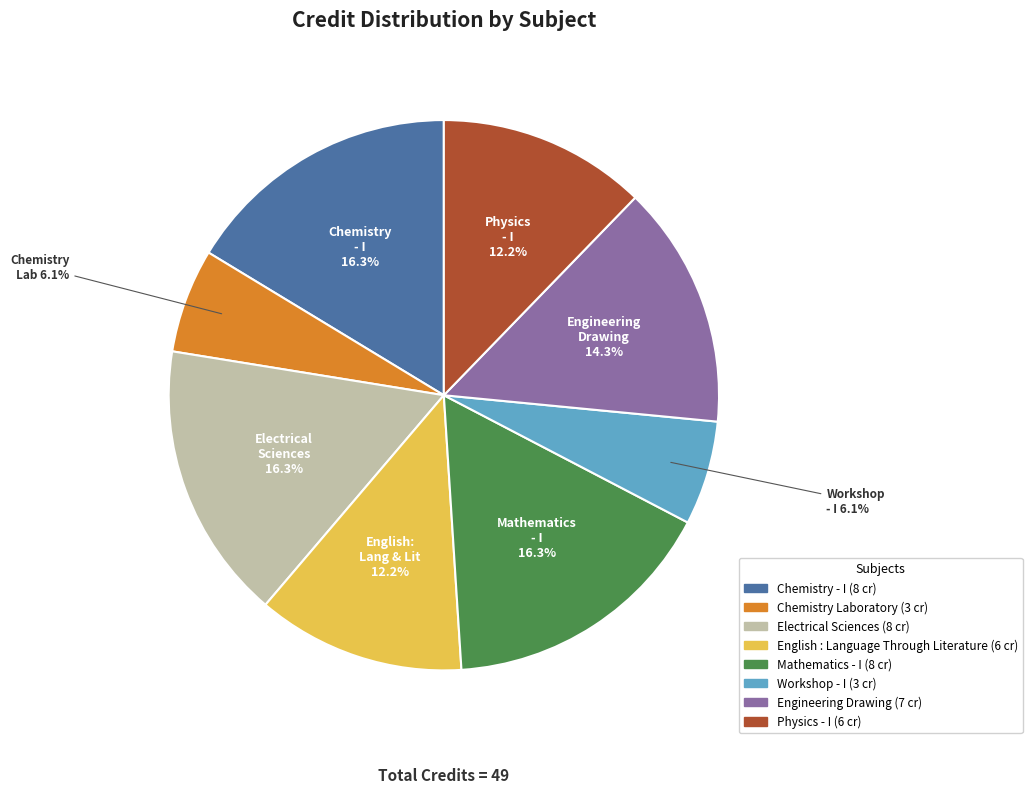

Is there any slice that represents more than half of the pie?

No